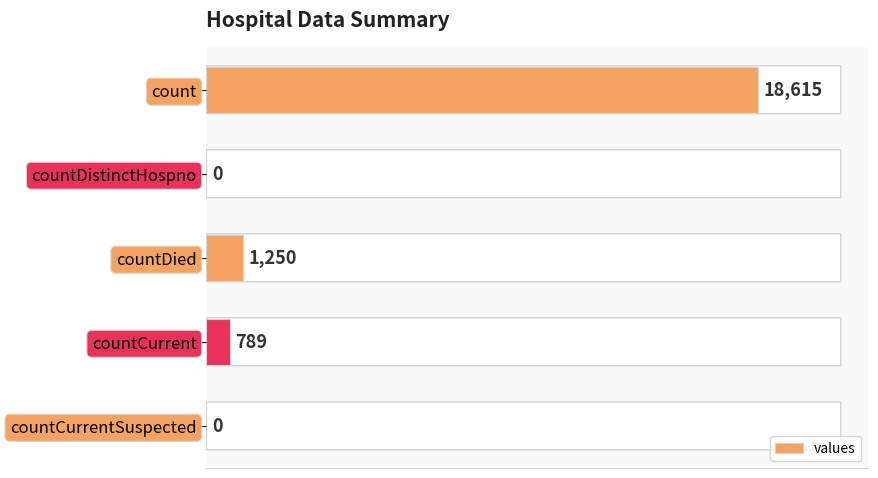

What is the maximum value shown in the chart?

18615